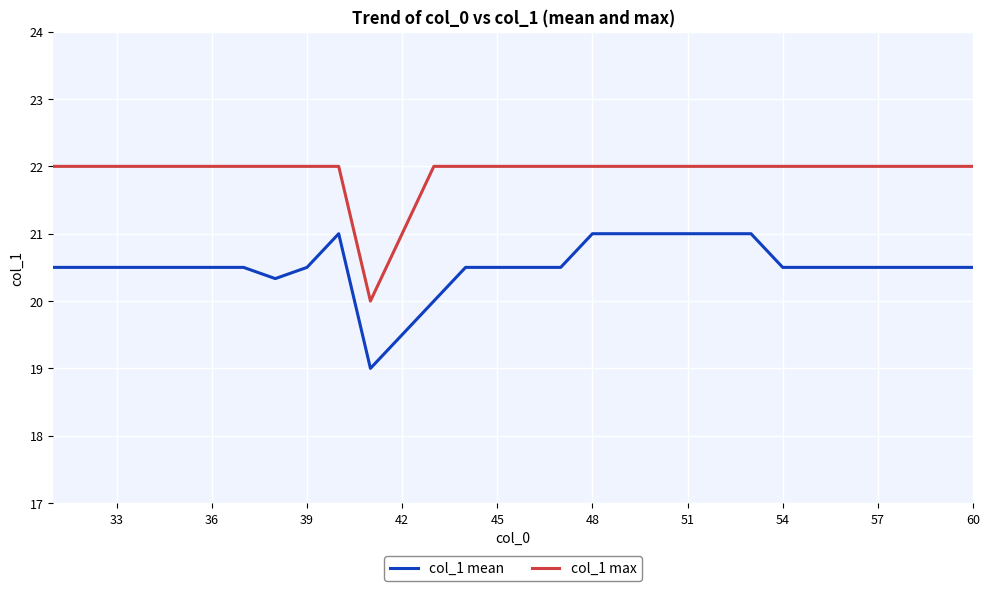

Is this an area chart (filled region under the line)?

No